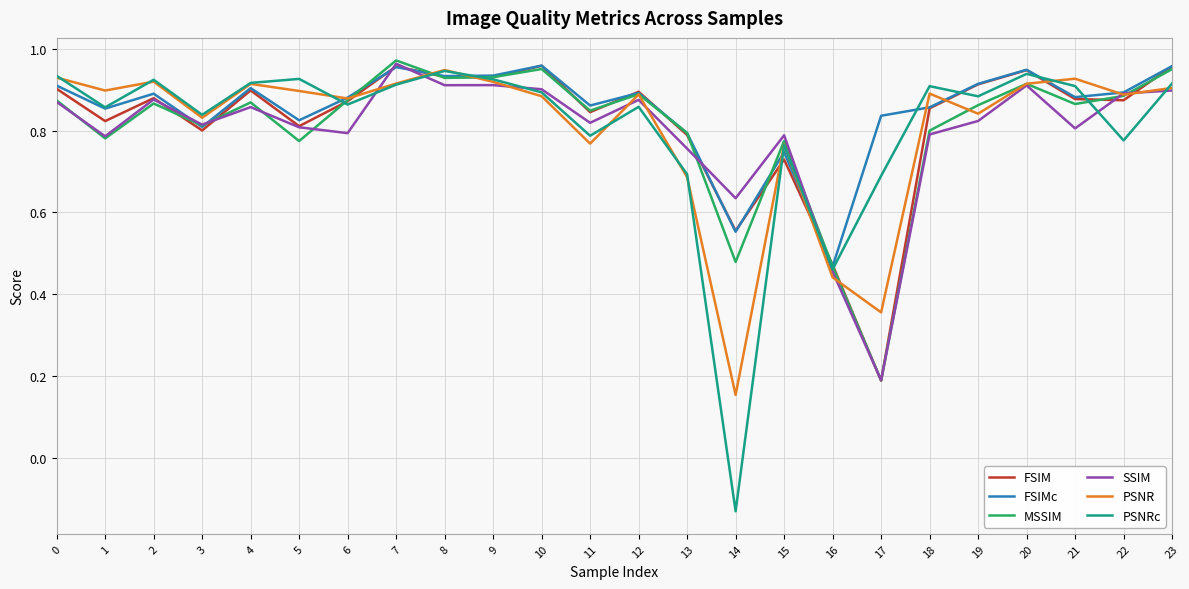

In FSIMc, how many points are higher than both neighbors (excluding endpoints)?

7